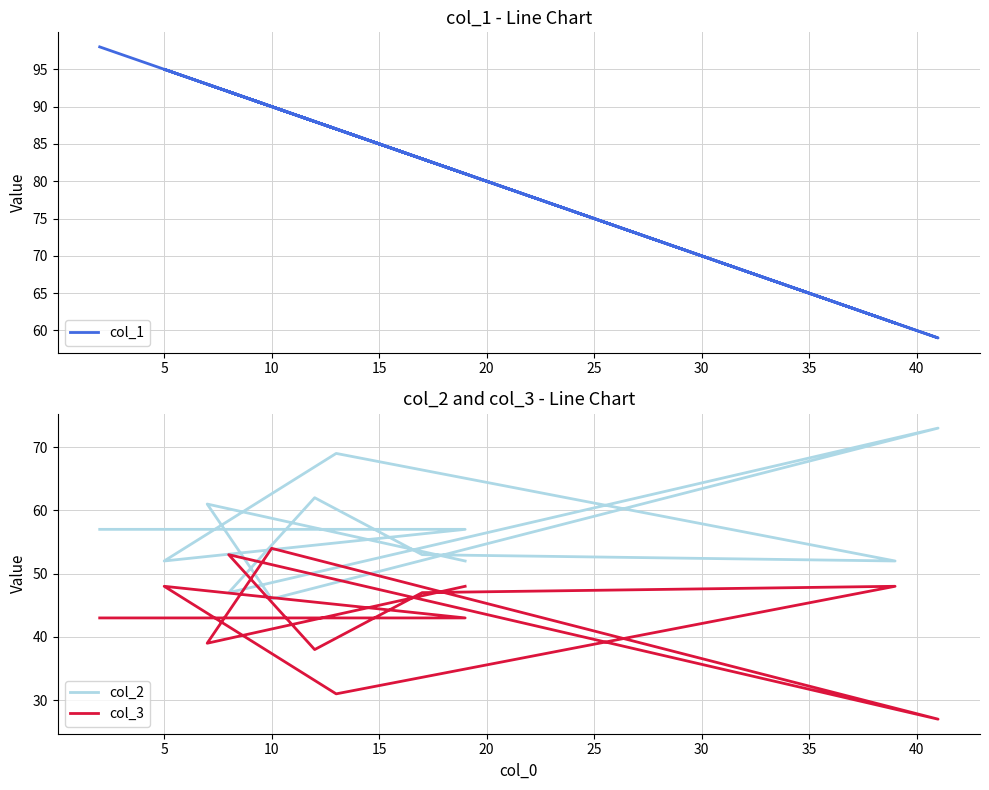

Which has a higher value, 10 or 20?

10